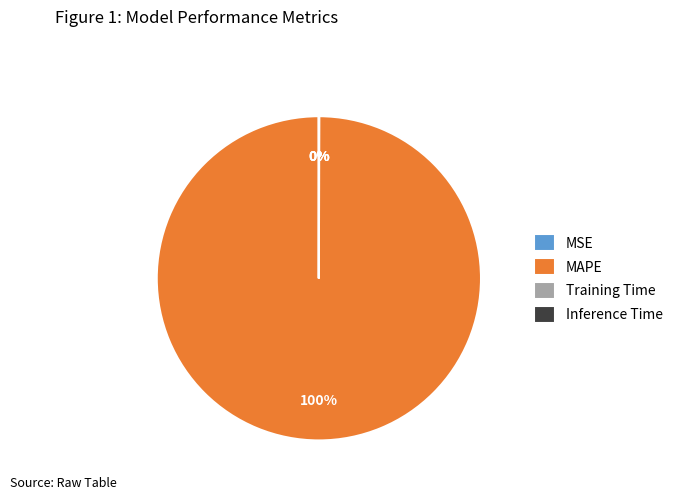

What is the majority slice?

MAPE